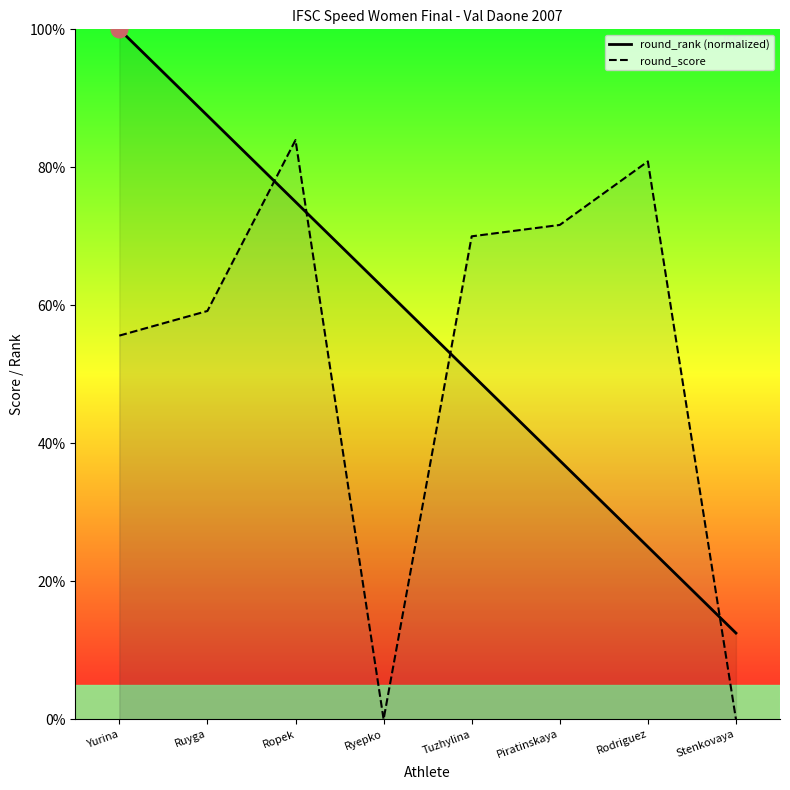

At which label does round_rank (normalized) reach its peak?

Yurina